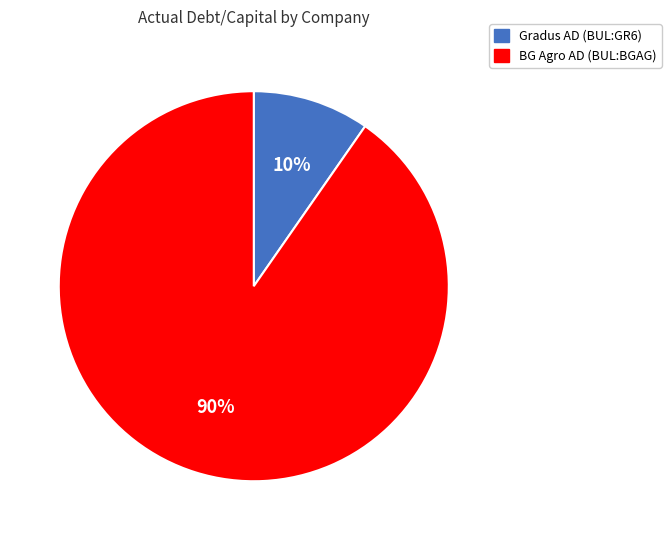

The BG Agro AD (BUL:BGAG) slice represents 99% of the pie. True or false?

False